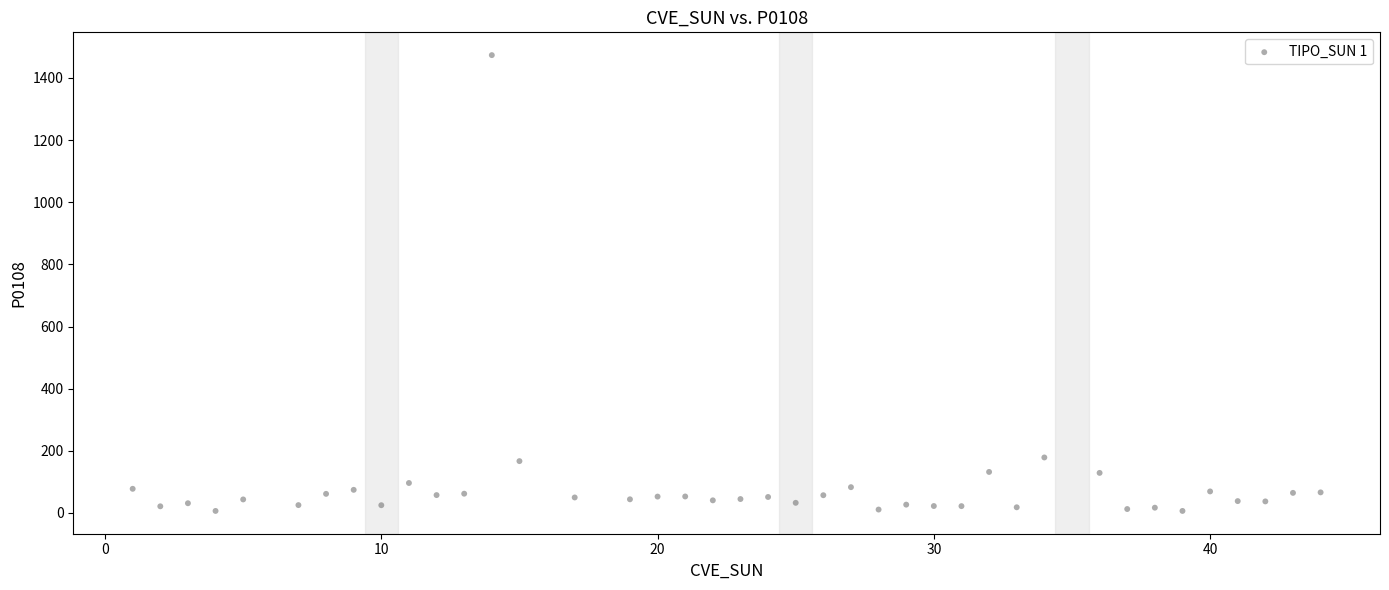

What is the range of X values (max minus min)?

43.0